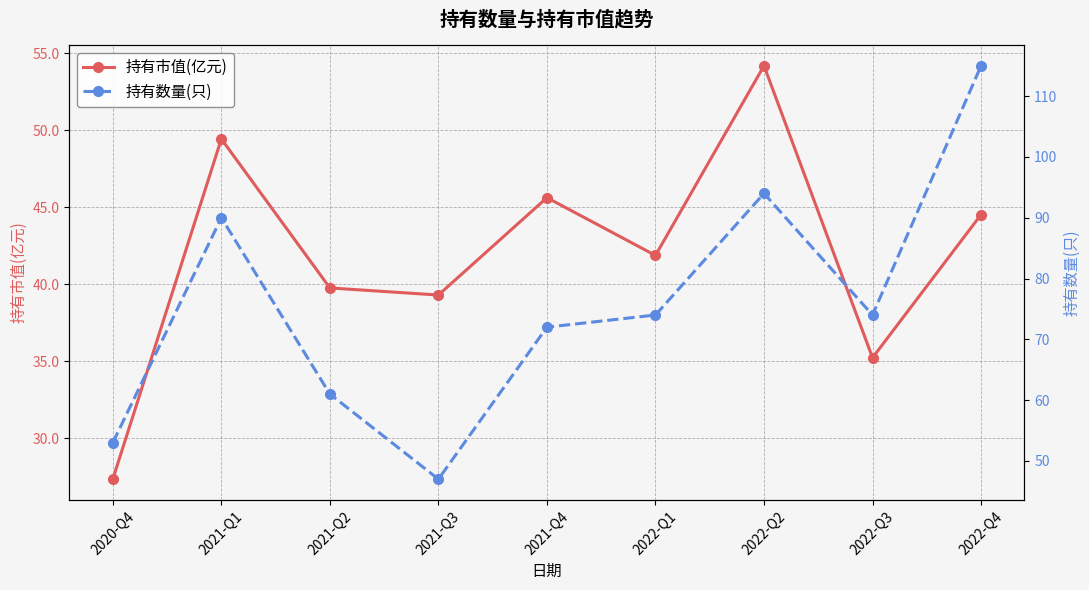

Where does the 持有市值(亿元) series first go above 41?

2021-Q1